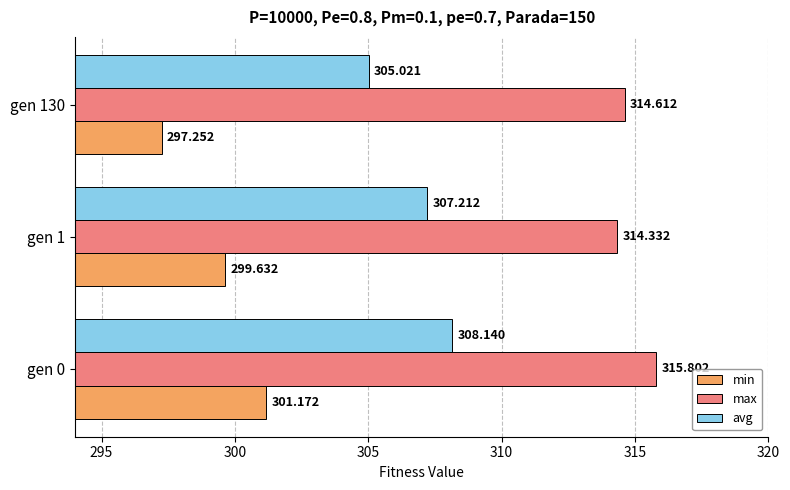

Rank the series by their average value, from lowest to highest.

min, avg, max